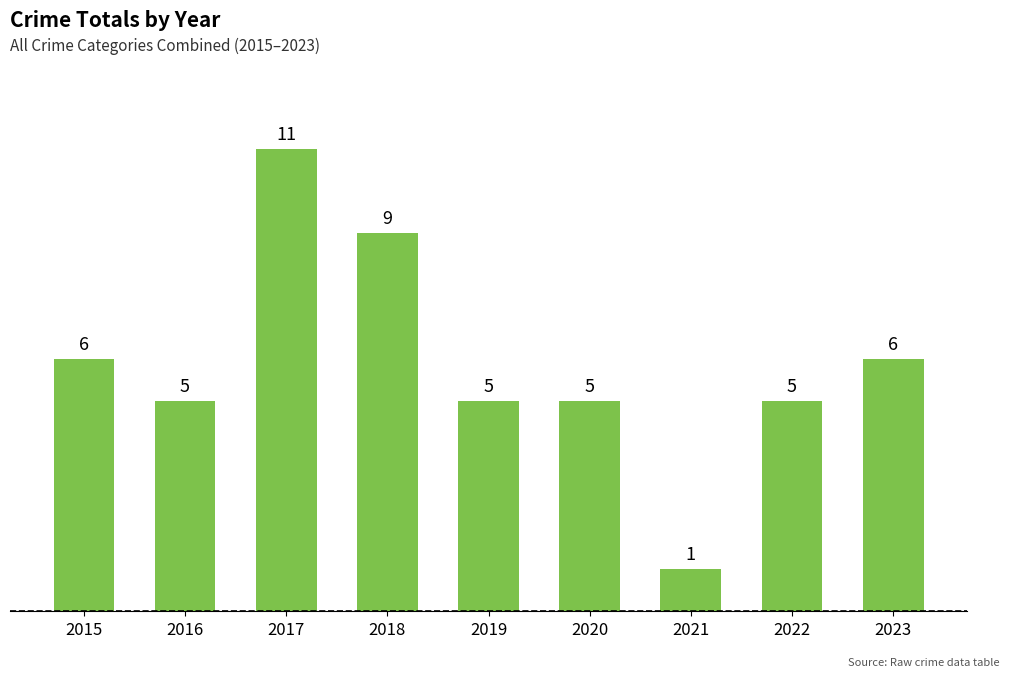

What value does the data have at 2016, to the nearest 5?

5